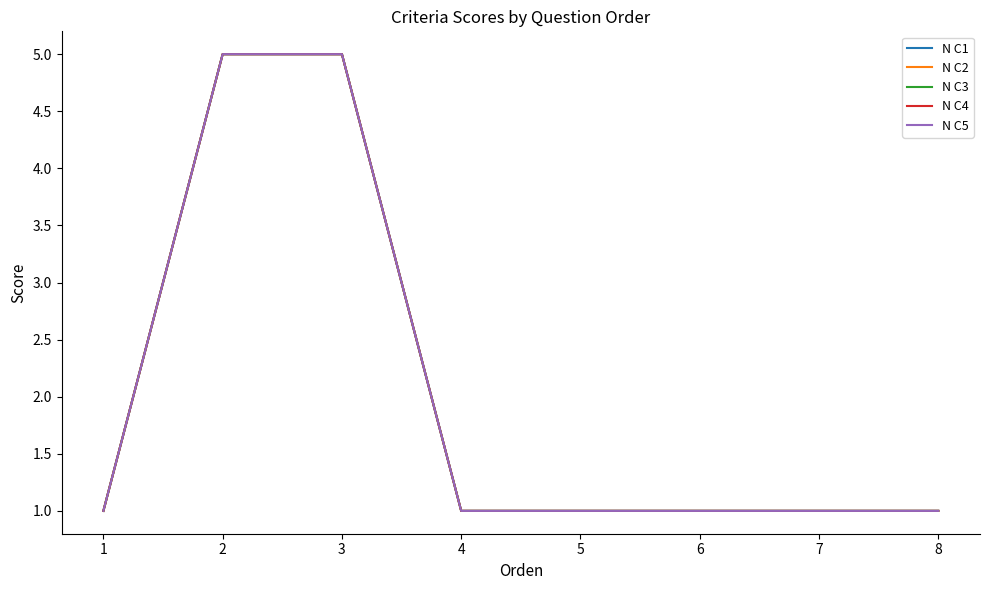

Does the chart have visible grid lines?

No